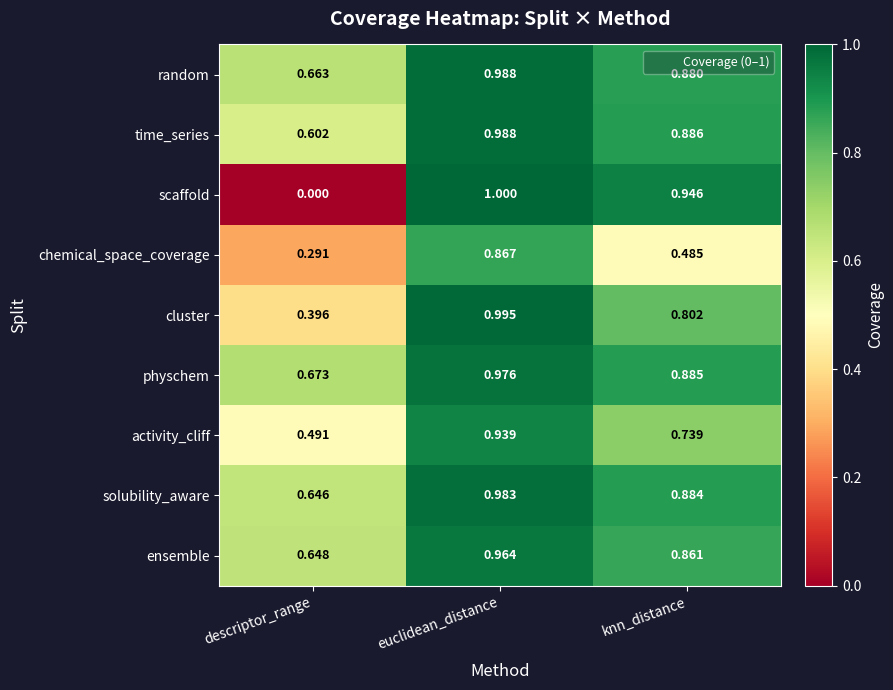

At which label is solubility_aware closest to 0?

descriptor_range